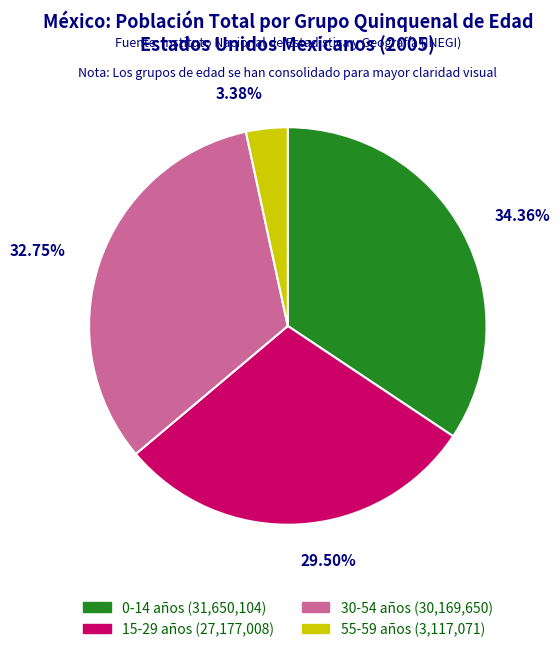

Rank the categories by value from highest to lowest.

0-14 años (31,650,104), 30-54 años (30,169,650), 15-29 años (27,177,008), 55-59 años (3,117,071)